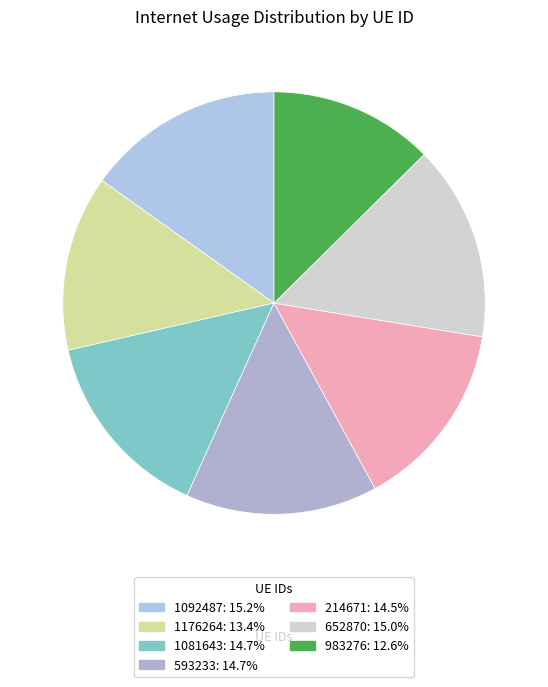

Is there any slice that represents more than half of the pie?

No